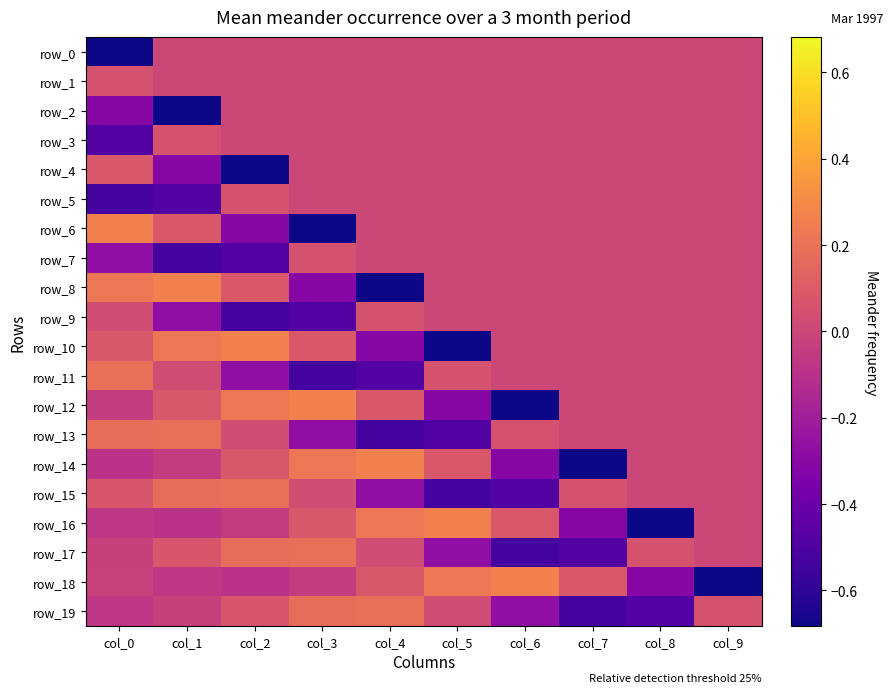

Which series has the largest total across all categories?

row_1